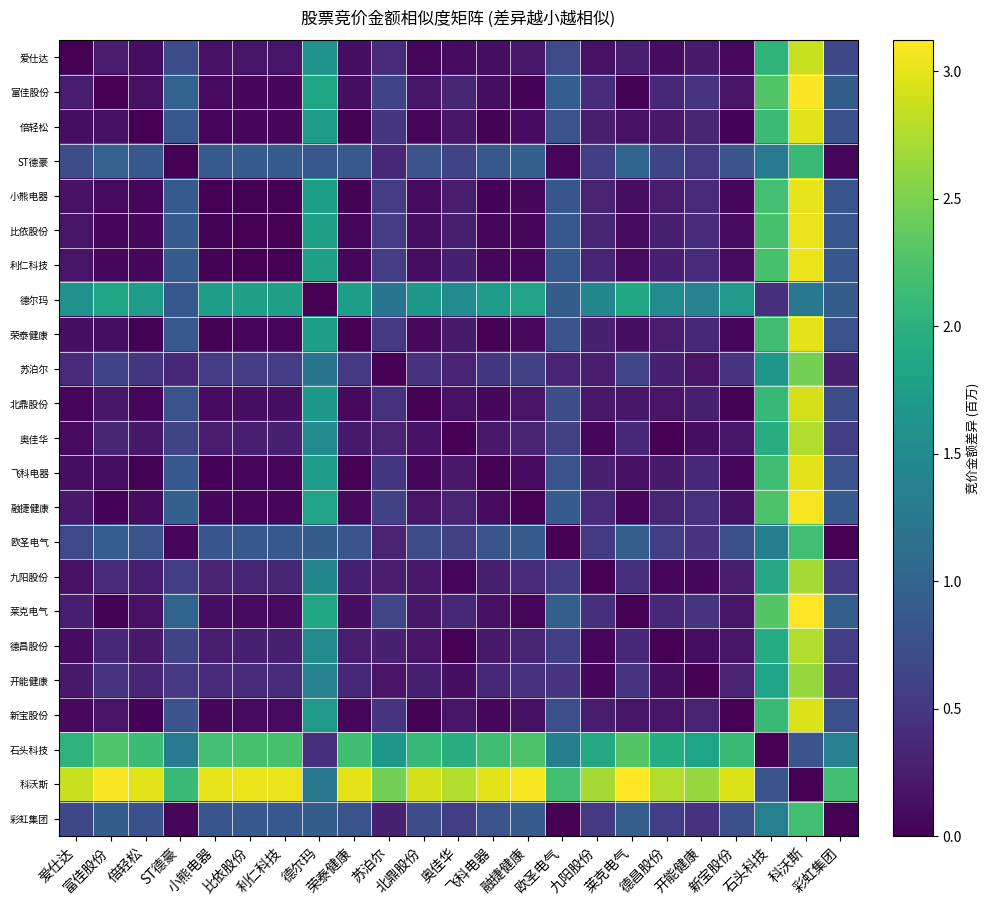

Which series changed the most between 奥佳华 and 融捷健康?

石头科技